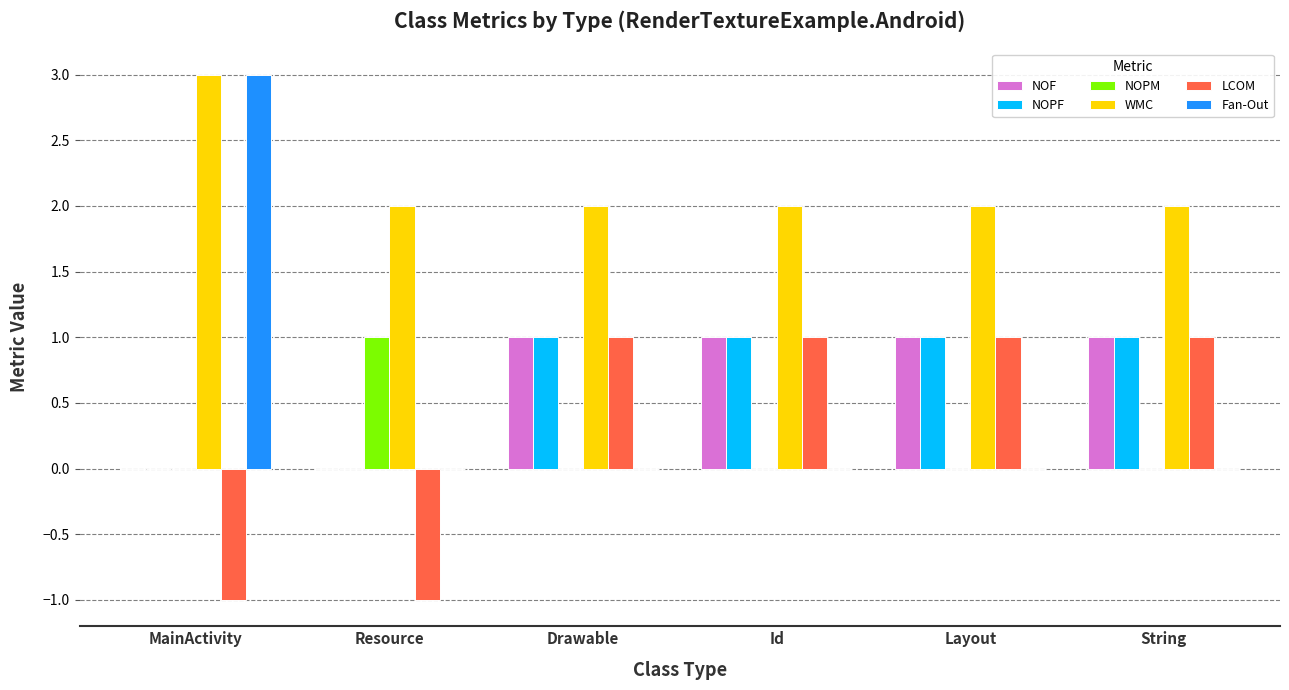

At which category does the chart reach its peak across all series?

MainActivity